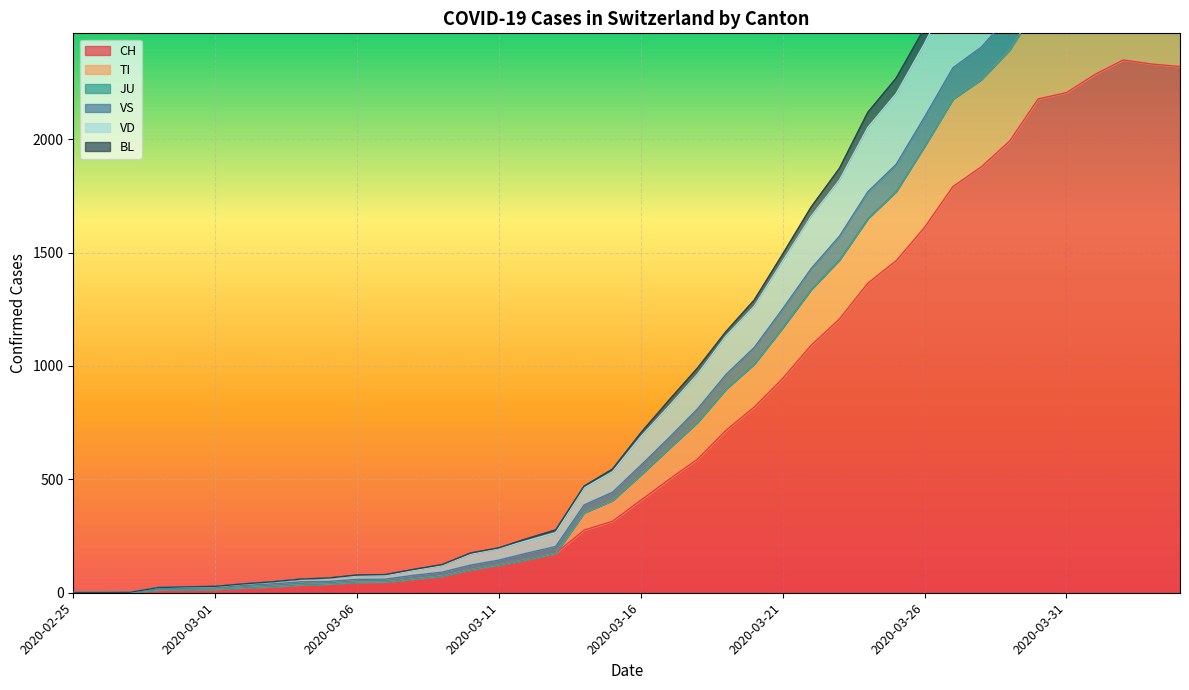

Rank the categories by VD value from highest to lowest.

2020-04-02, 2020-04-03, 2020-04-04, 2020-04-01, 2020-03-31, 2020-03-30, 2020-03-29, 2020-03-28, 2020-03-27, 2020-03-26, 2020-03-25, 2020-03-24, 2020-03-23, 2020-03-22, 2020-03-21, 2020-03-20, 2020-03-19, 2020-03-18, 2020-03-17, 2020-03-16, 2020-03-15, 2020-03-14, 2020-03-13, 2020-03-12, 2020-03-11, 2020-03-10, 2020-03-09, 2020-03-08, 2020-03-07, 2020-03-06, 2020-03-05, 2020-03-04, 2020-03-03, 2020-03-02, 2020-03-01, 2020-02-29, 2020-02-28, 2020-02-27, 2020-02-25, 2020-02-26